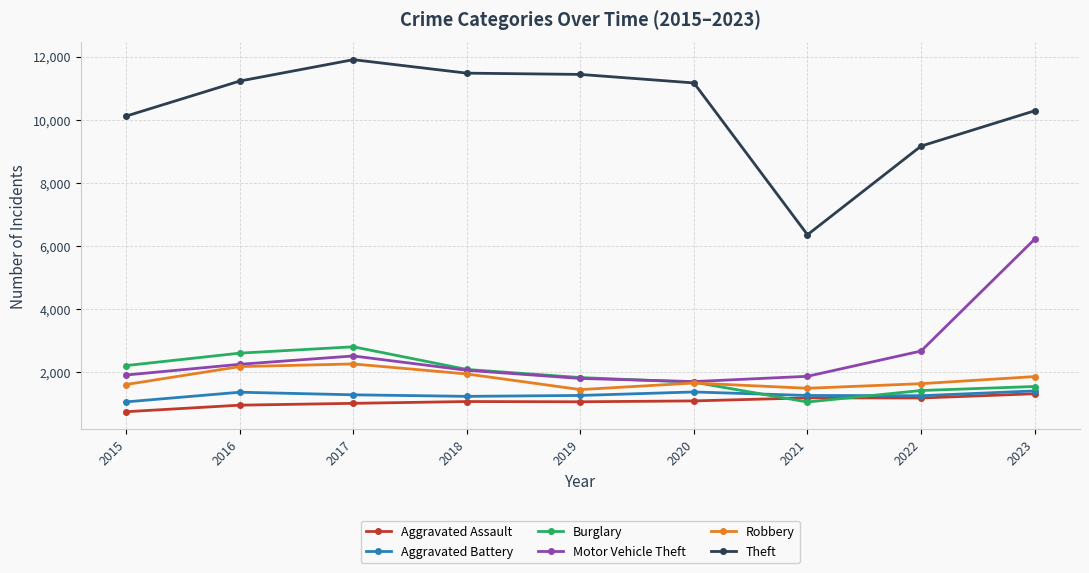

What is the smallest value displayed?

756